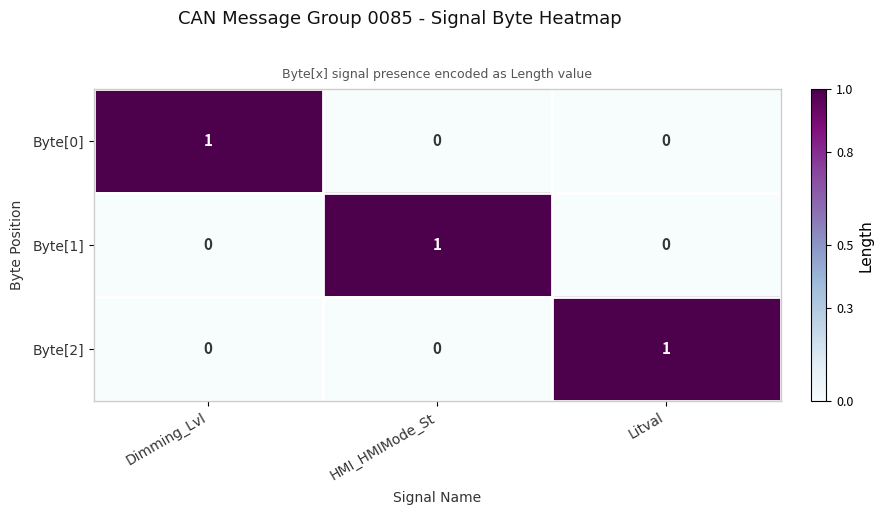

True or false: Byte[2] has a value of 0 at HMI_HMIMode_St.

True